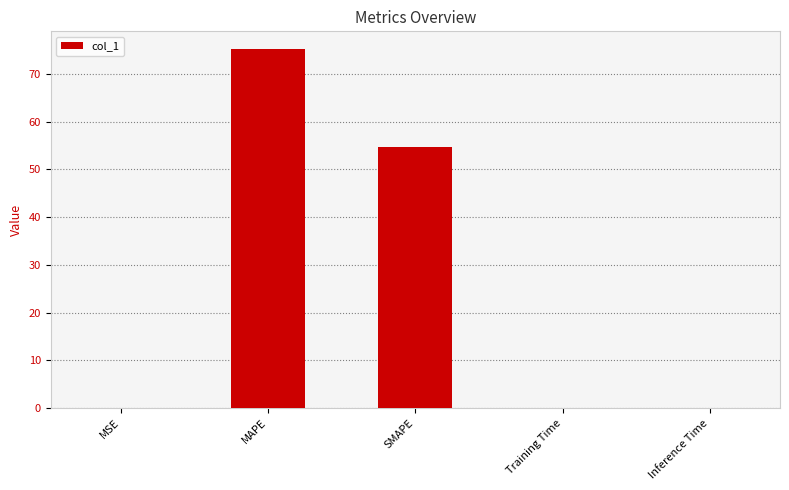

At which label is the value closest to 37?

SMAPE